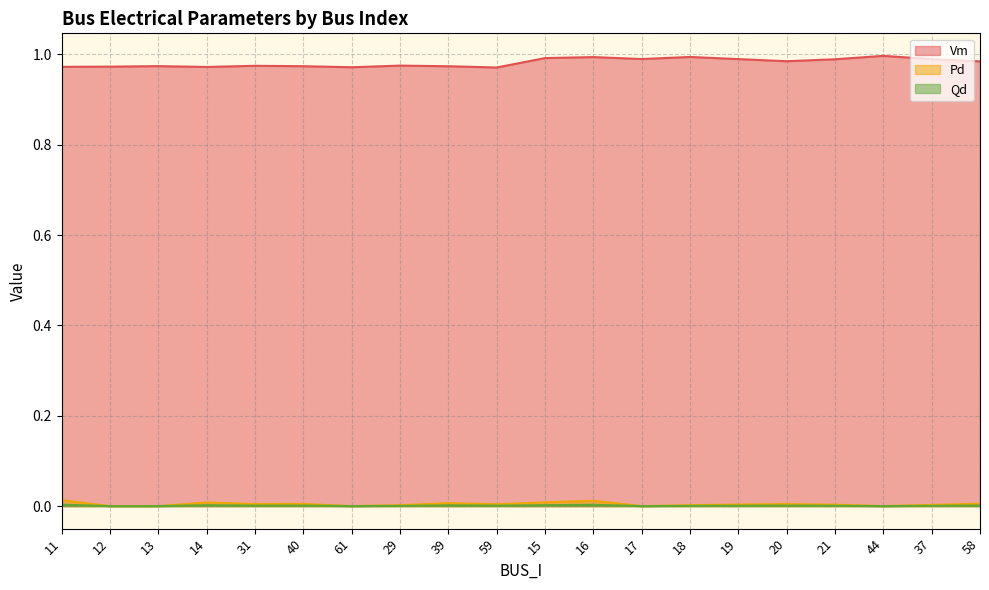

Does the chart have visible grid lines?

Yes